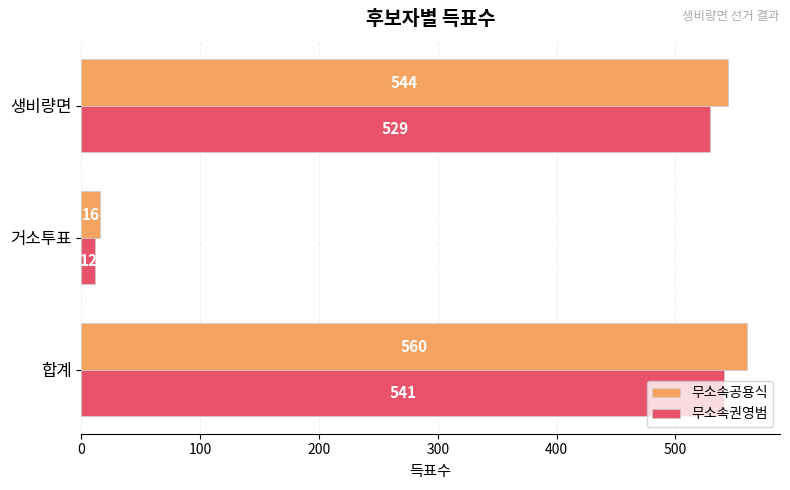

What is the difference between the 무소속공용식 values at 생비량면 and 합계?

16